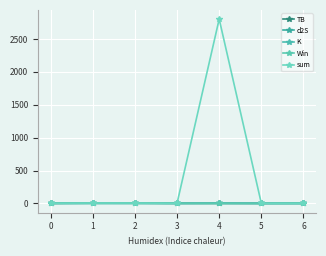

True or false: K and Win intersect in this chart.

True